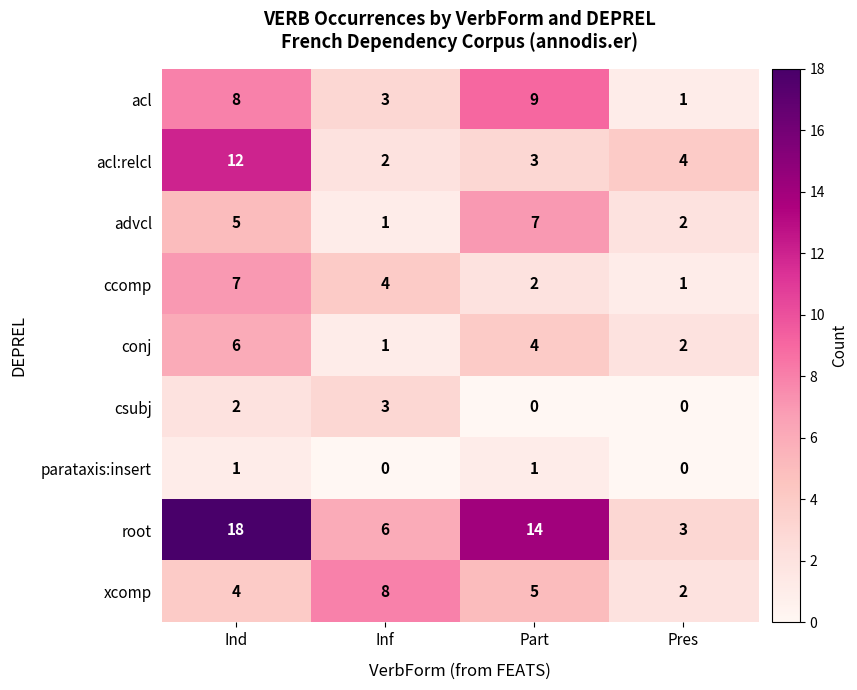

How many values in the advcl series are below 5?

2